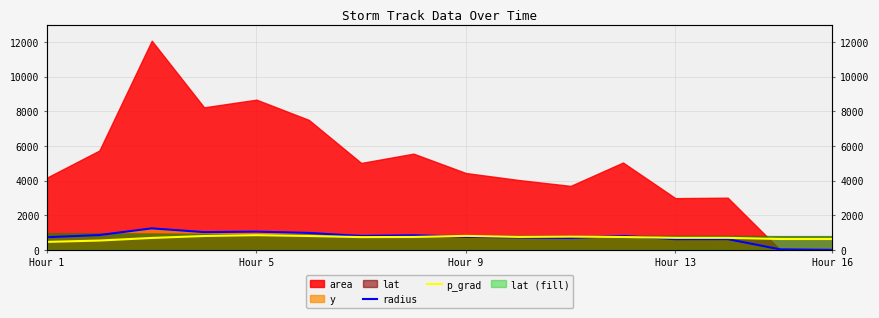

After their last crossing, which series has the higher values: p_grad or radius?

p_grad